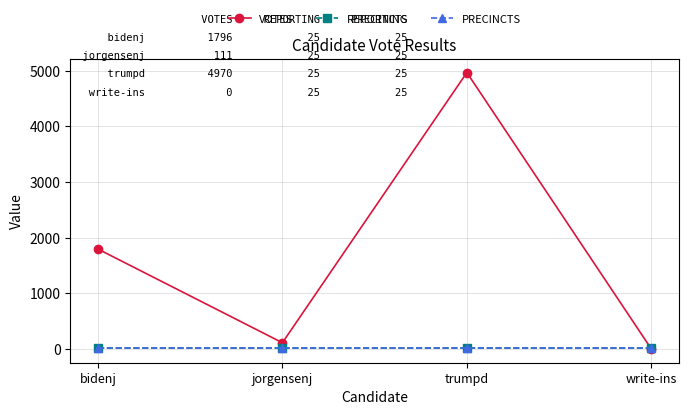

What is the label of the 4th point from the left?

write-ins